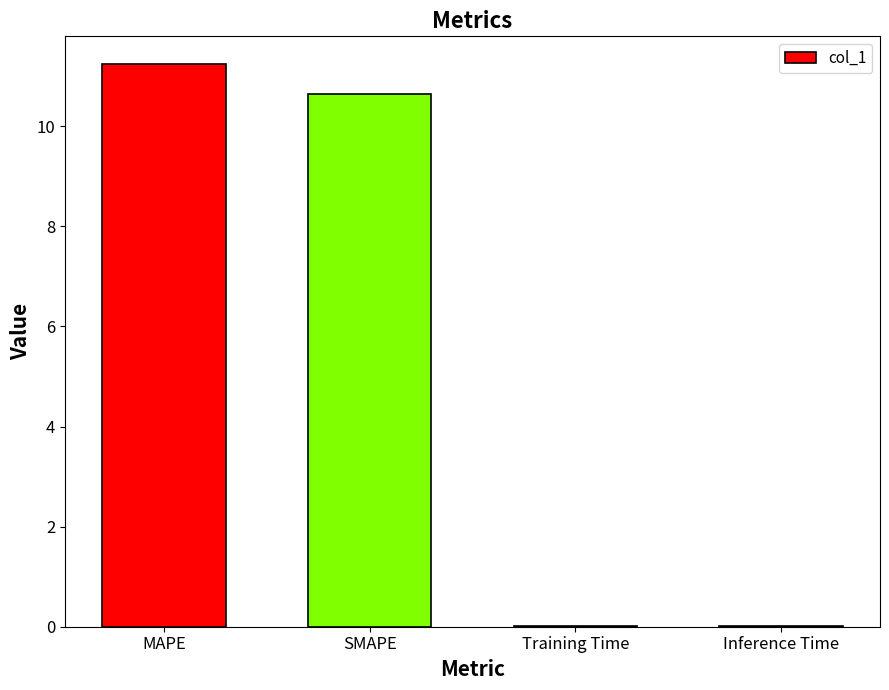

Where does the data first go above 10?

MAPE